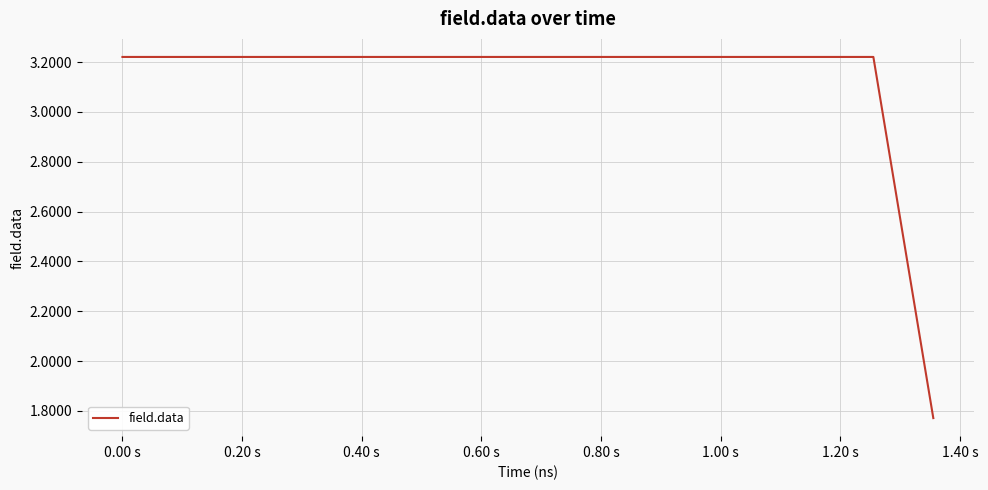

Does the chart have visible grid lines?

Yes